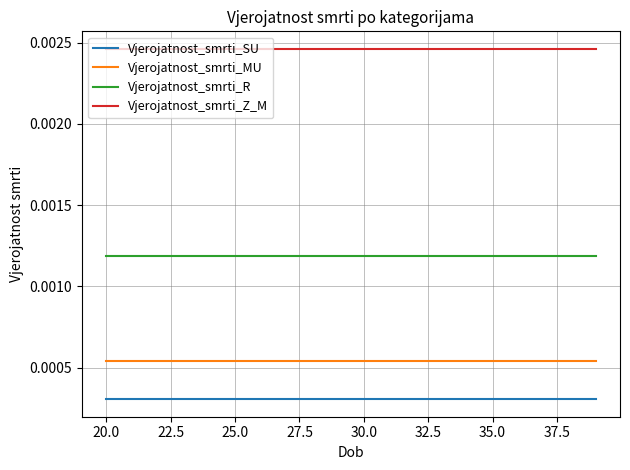

Rank the series by their maximum value, from lowest to highest.

Vjerojatnost_smrti_SU, Vjerojatnost_smrti_MU, Vjerojatnost_smrti_R, Vjerojatnost_smrti_Z_M